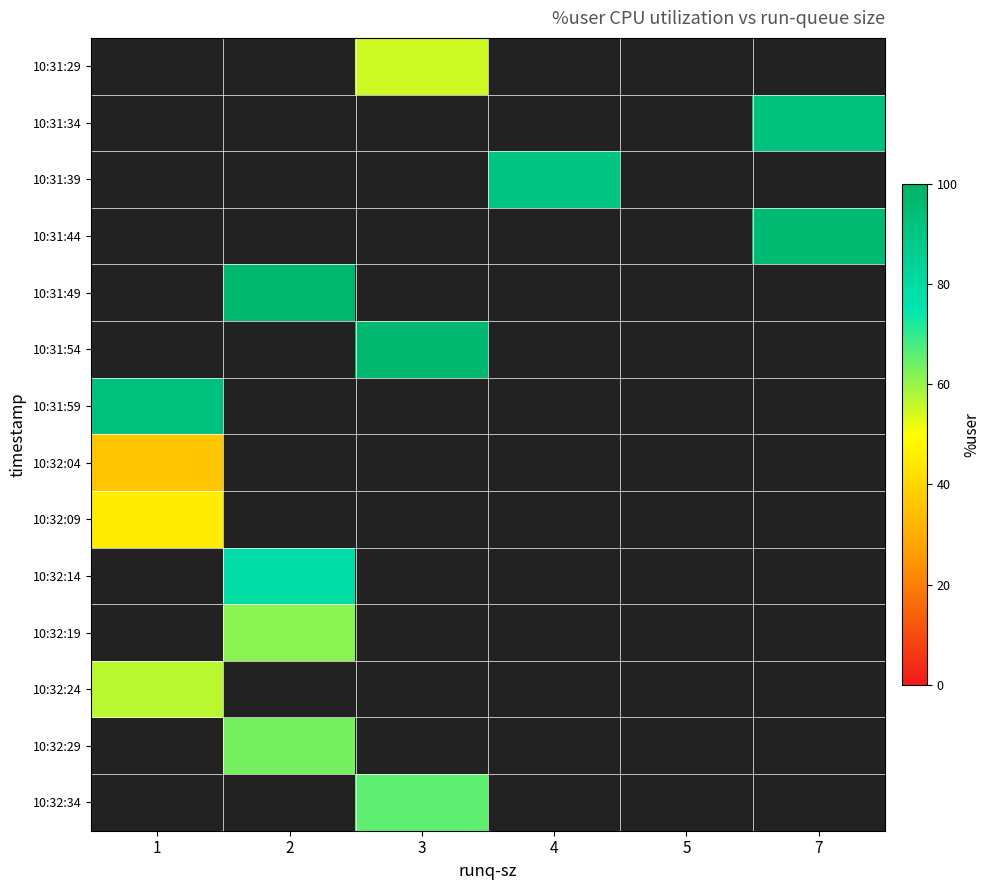

How many series are shown in this chart?

14